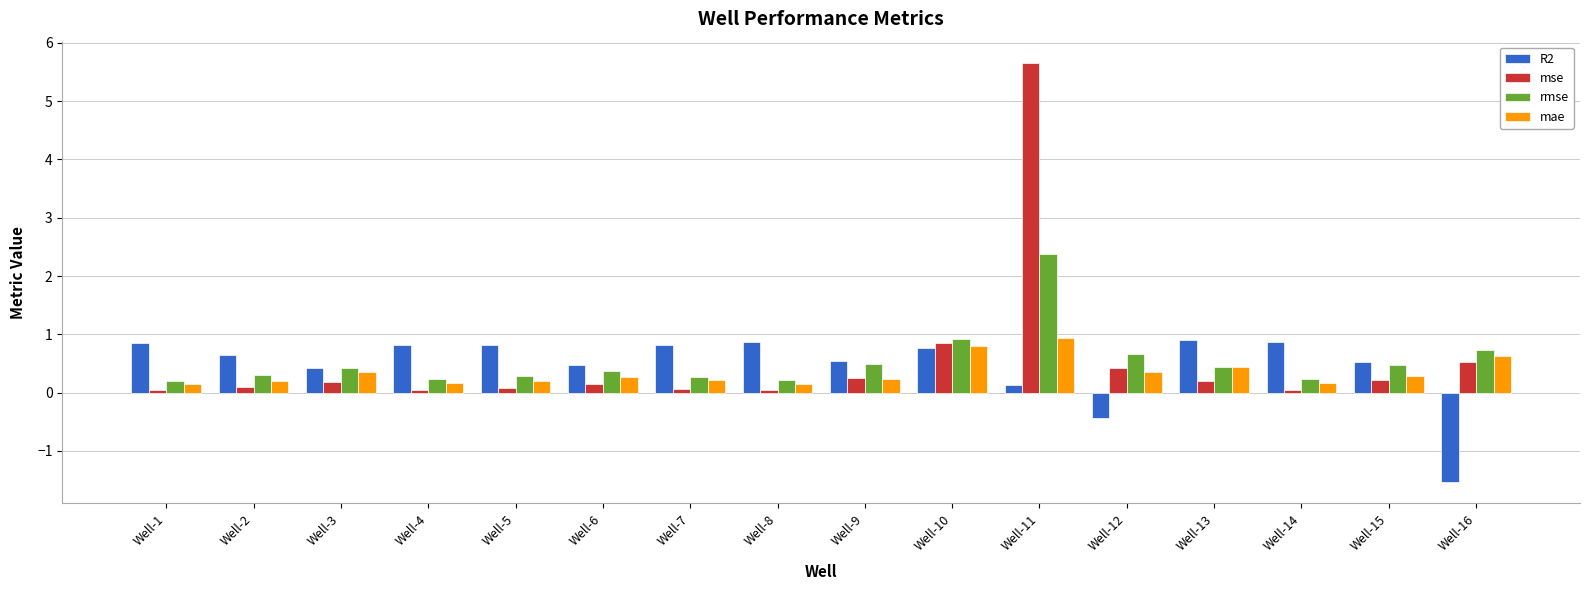

Which label corresponds to the largest value in the chart?

Well-11